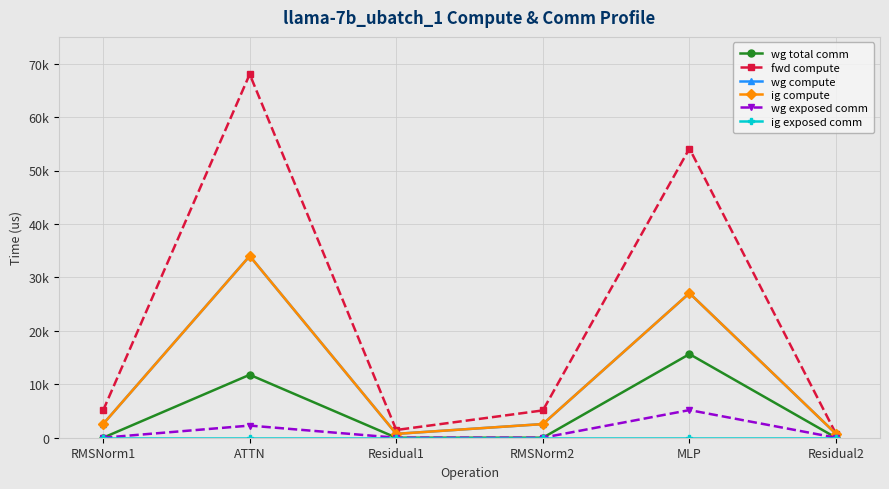

At which label does fwd compute first exceed 5111?

RMSNorm1